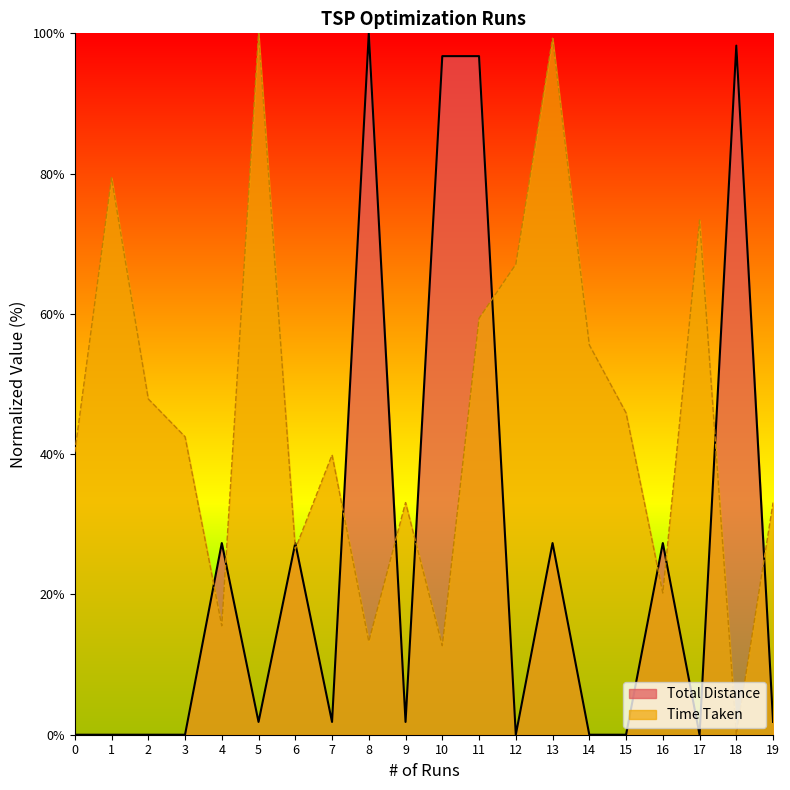

Where is Time Taken nearest to the value 50?

2